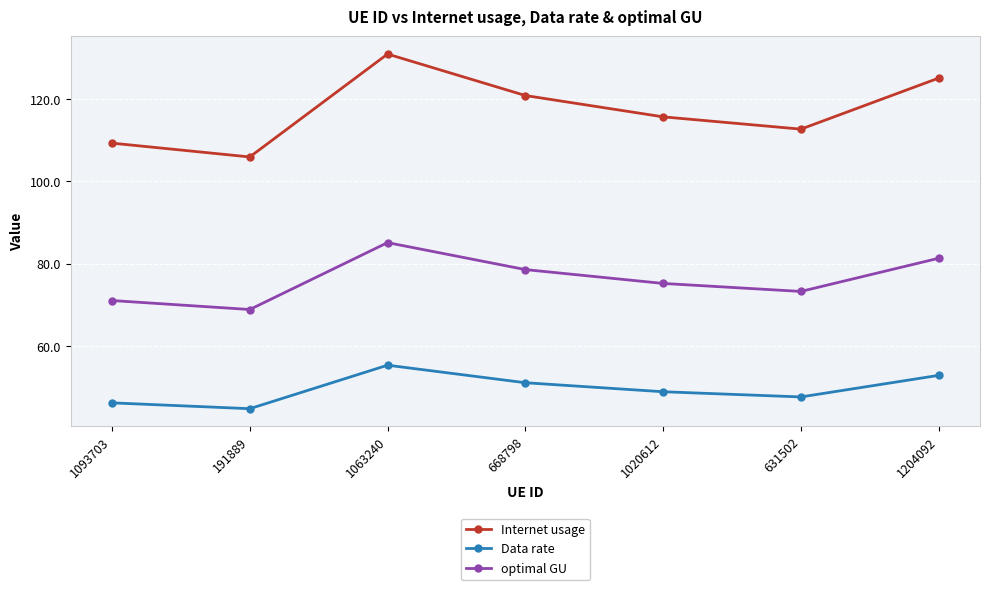

What are all the series names shown in the legend?

Internet usage, Data rate, optimal GU